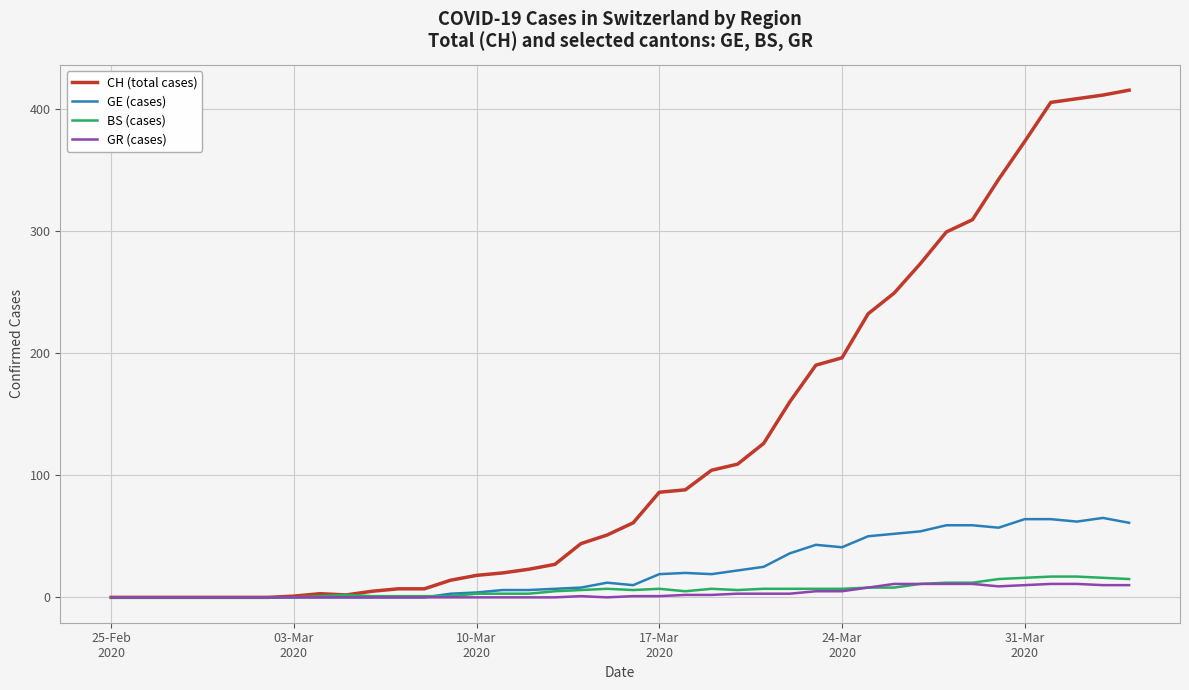

Which series has the largest range (max minus min)?

CH (total cases)